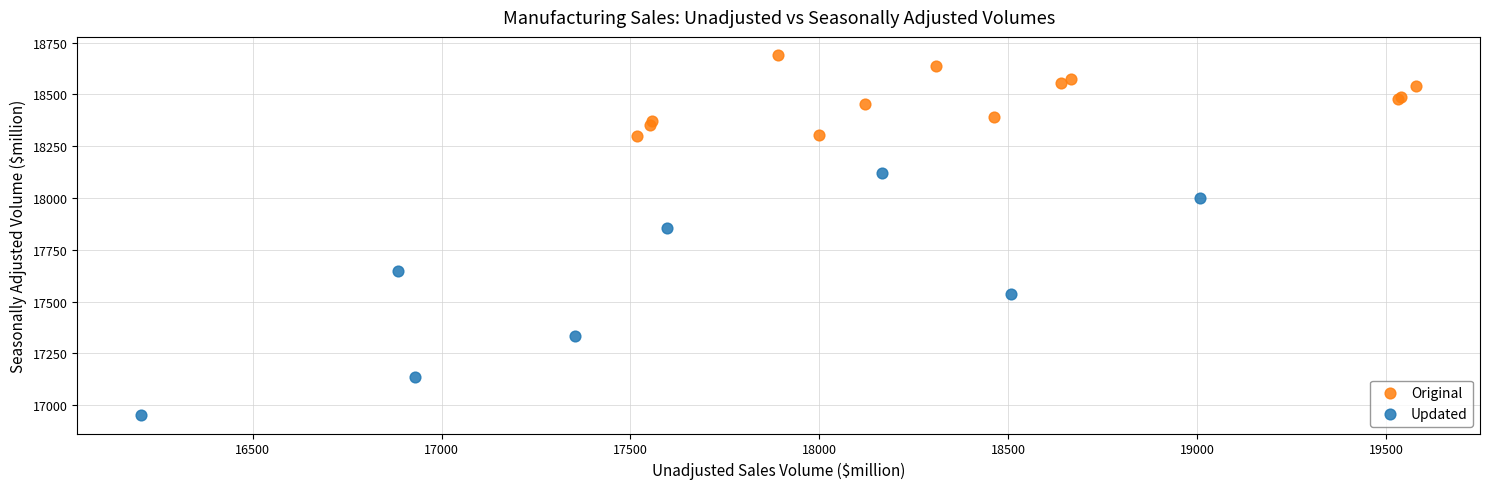

Which series reaches the maximum Y coordinate?

Original